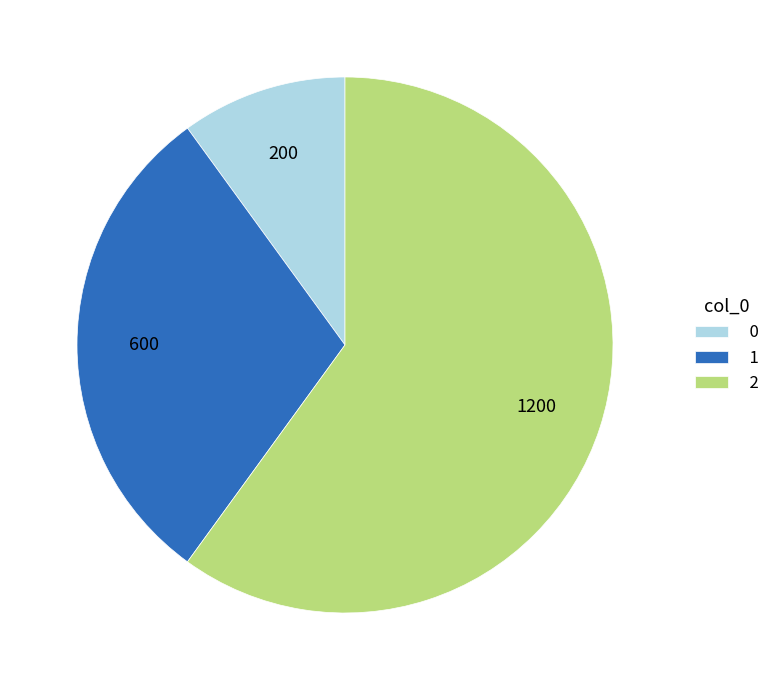

How many slices are in this pie chart?

3